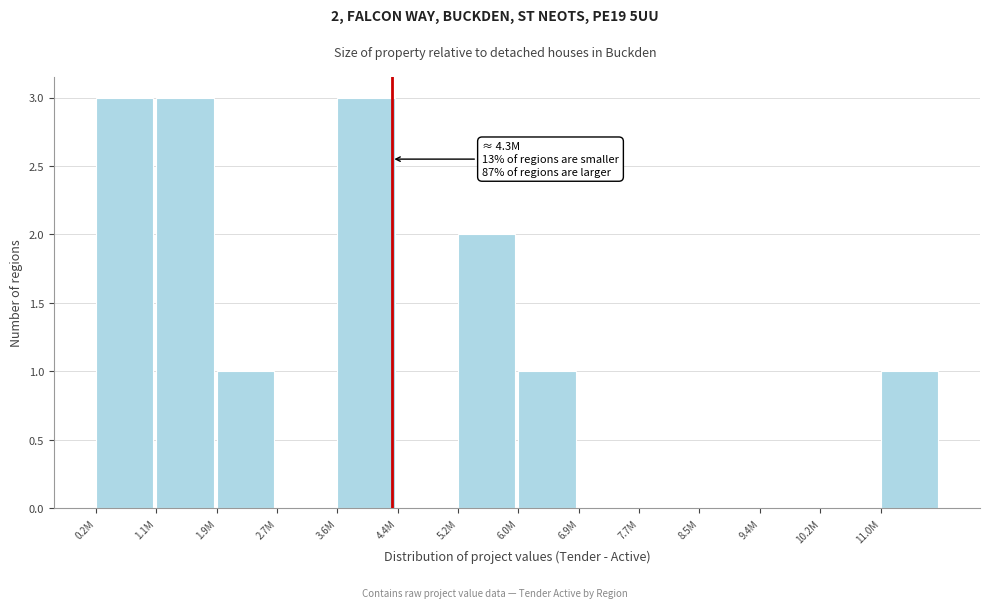

Reading right to left, what are all the values shown in this chart?

11.0M=1	10.2M=0	9.4M=0	8.5M=0	7.7M=0	6.9M=0	6.0M=1	5.2M=2	4.4M=0	3.6M=3	2.7M=0	1.9M=1	1.1M=3	0.2M=3